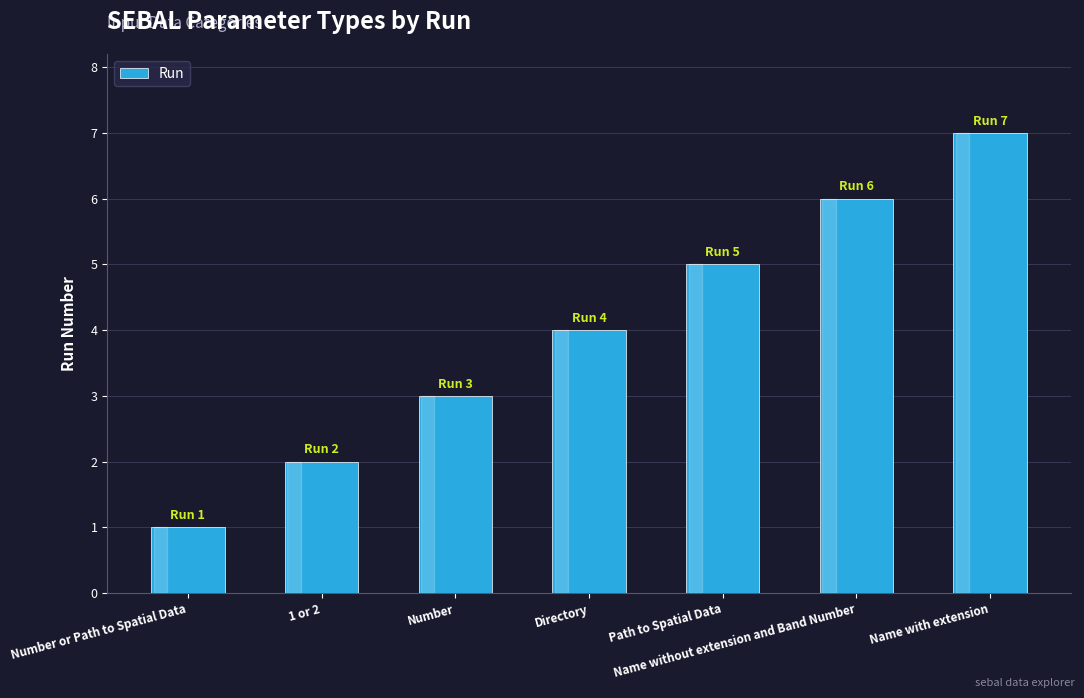

How many bars are there in total?

7